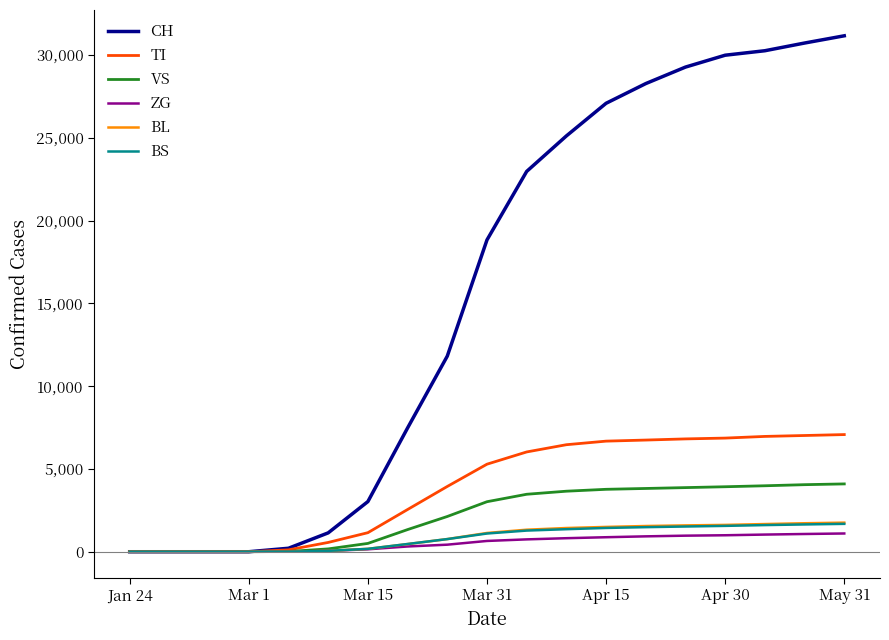

Which series has the largest total across all categories?

CH